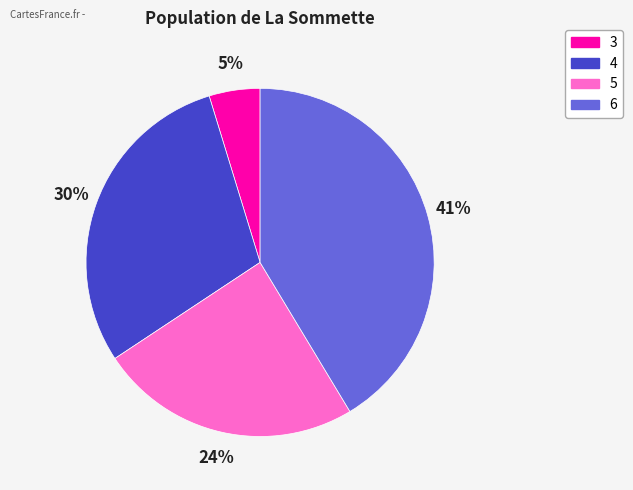

To the nearest percent, what is the combined percentage of 5 and 4?

54%